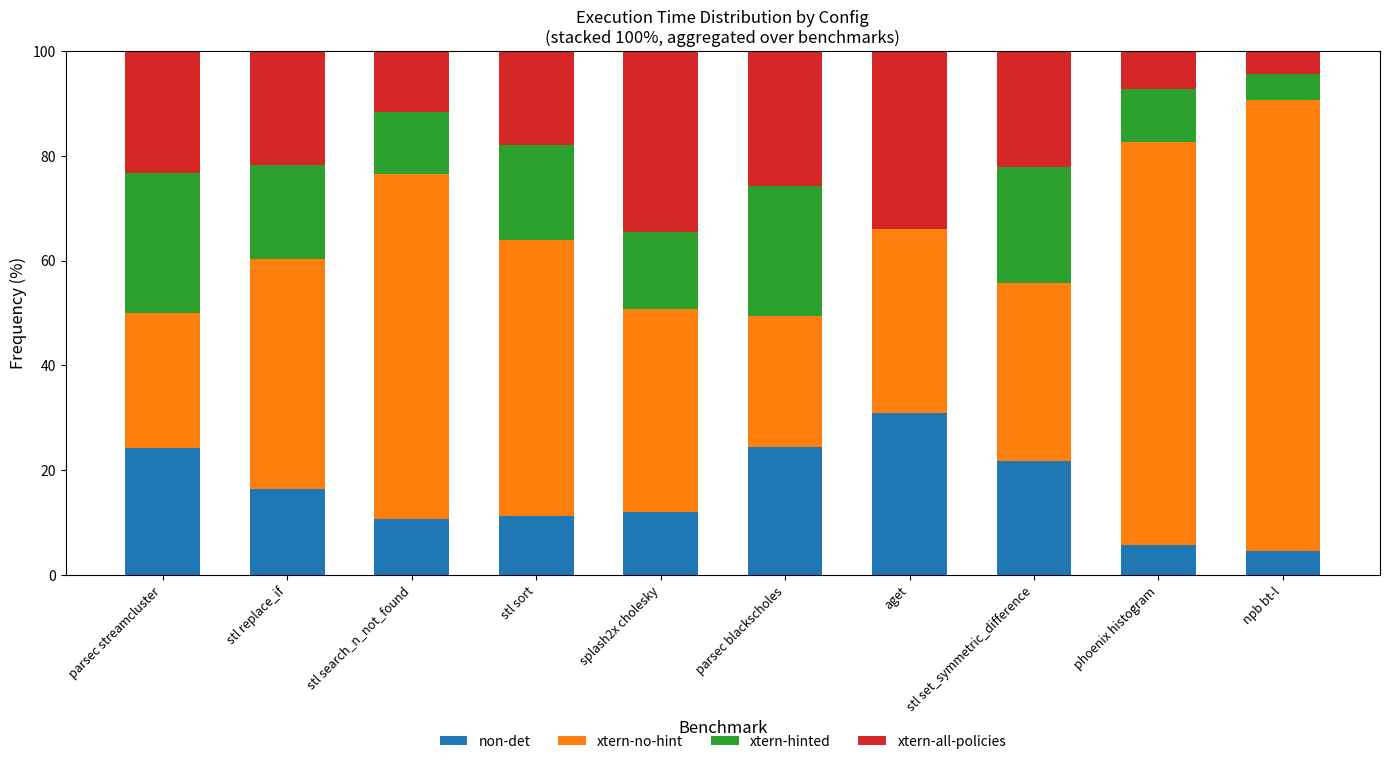

What is the total value across all series at splash2x cholesky?

100.0